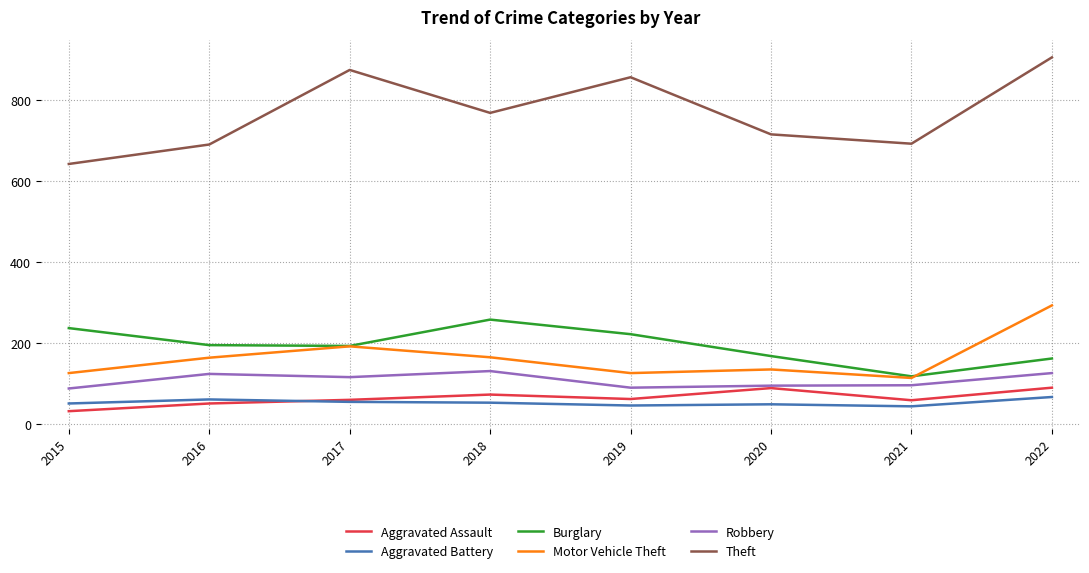

How many lines are shown in the chart?

6